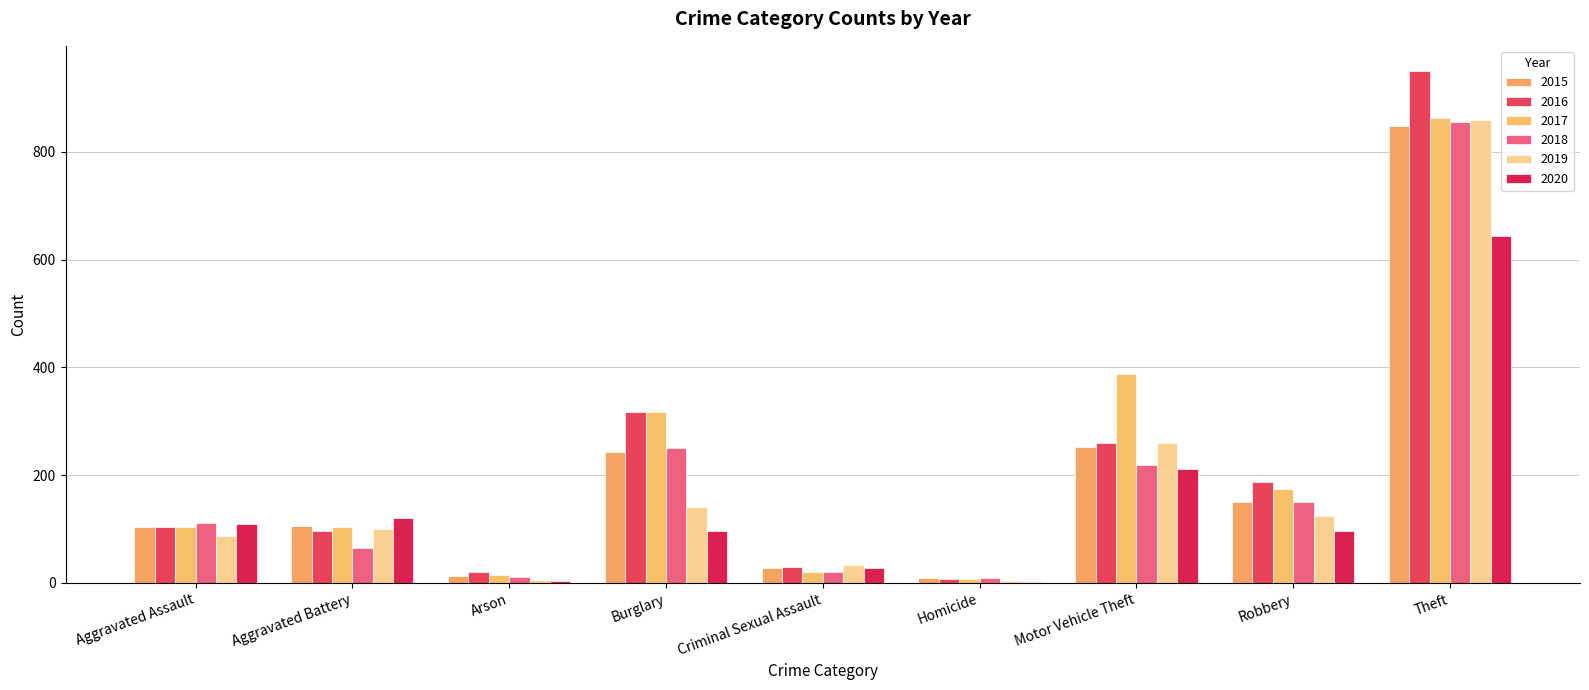

What is the spread (max minus min) of values at Theft?

305